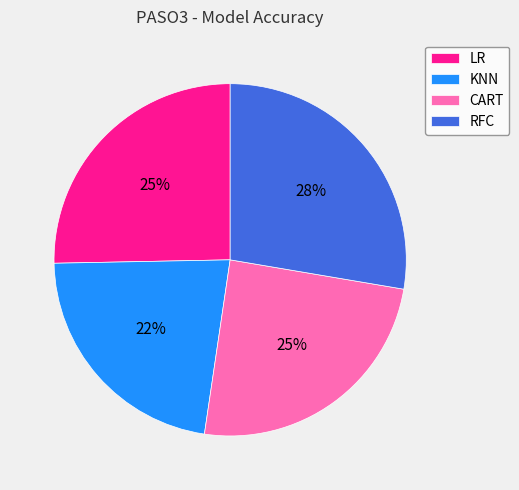

To the nearest percent, what is the average slice percentage?

25%